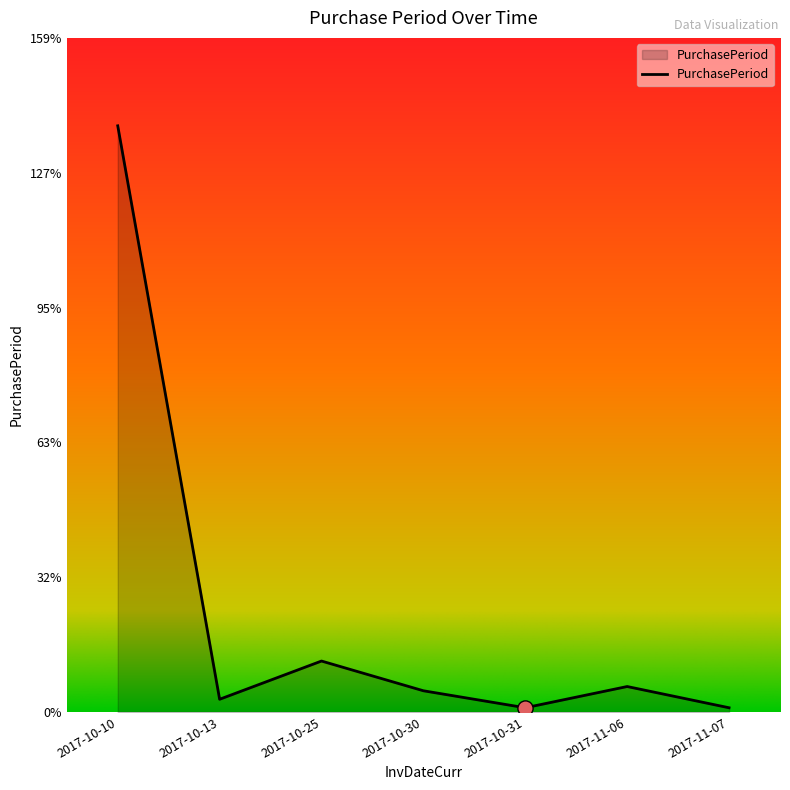

Between 2017-11-06 and 2017-11-07, which is larger?

2017-11-06